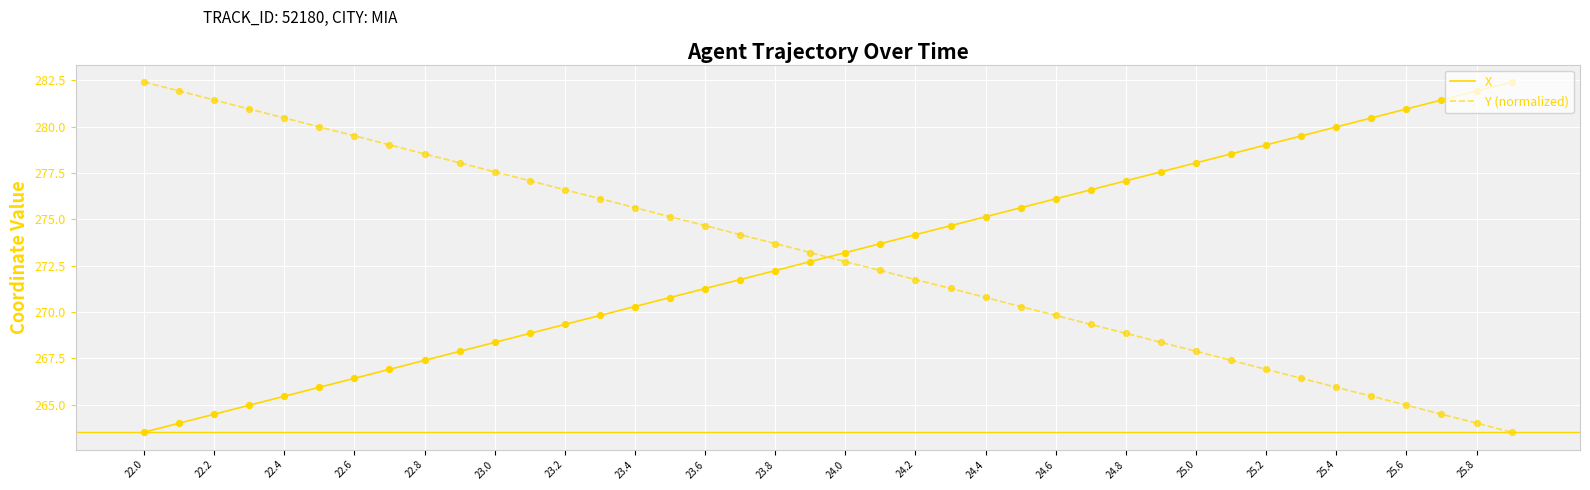

What are all the series names shown in the legend?

X, Y (normalized)